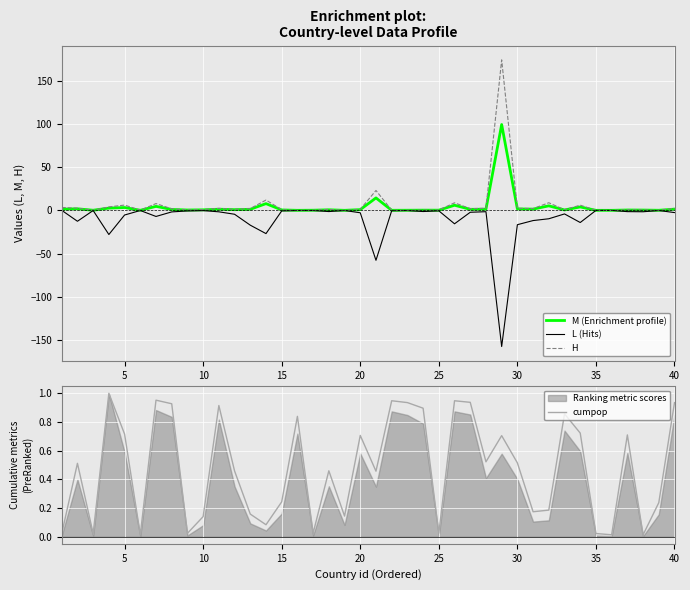

Reading left to right, transcribe all the data shown in this chart.

M (Enrichment profile): 1.4	1.8	0.1	2.6	3.3	0.1	4.6	1.1	0.4	0.6	1.3	0.8	1.2	7.8	0.5	0.0	0.1	0.6	0.0	0.8	14.4	0.1	0.1	0.2	0.2	5.9	1.2	1.3	99.2	1.6	1.4	5.2	0.5	3.9	0.0	0.0	0.4	0.3	0.1	1.4
L (Hits): 0.0	-12.6	-0.2	-27.9	-5.4	-0.2	-7.1	-1.8	-0.7	-0.3	-1.7	-4.5	-17.1	-26.9	-0.7	-0.2	-0.2	-1.4	-0.2	-2.8	-57.7	-0.4	-0.2	-1.4	-0.5	-15.5	-2.2	-1.5	-157.3	-16.6	-11.8	-9.7	-4.1	-14.1	-0.1	-0.0	-1.5	-1.6	-0.2	-2.6
H: 3.3	2.5	0.2	4.0	6.1	0.2	7.8	1.8	0.6	0.9	2.3	1.2	2.0	11.9	0.8	0.1	0.2	1.1	0.0	1.2	23.0	0.1	0.2	0.3	0.4	8.7	2.0	2.4	173.8	2.4	2.0	8.8	0.7	6.0	0.0	0.0	0.7	0.6	0.1	2.3
cumpop: 0.0	0.5	0.0	1.0	0.7	0.0	1.0	0.9	0.0	0.1	0.9	0.5	0.2	0.1	0.2	0.8	0.0	0.5	0.1	0.7	0.5	0.9	0.9	0.9	0.0	0.9	0.9	0.5	0.7	0.5	0.2	0.2	0.9	0.7	0.0	0.0	0.7	0.0	0.2	0.9